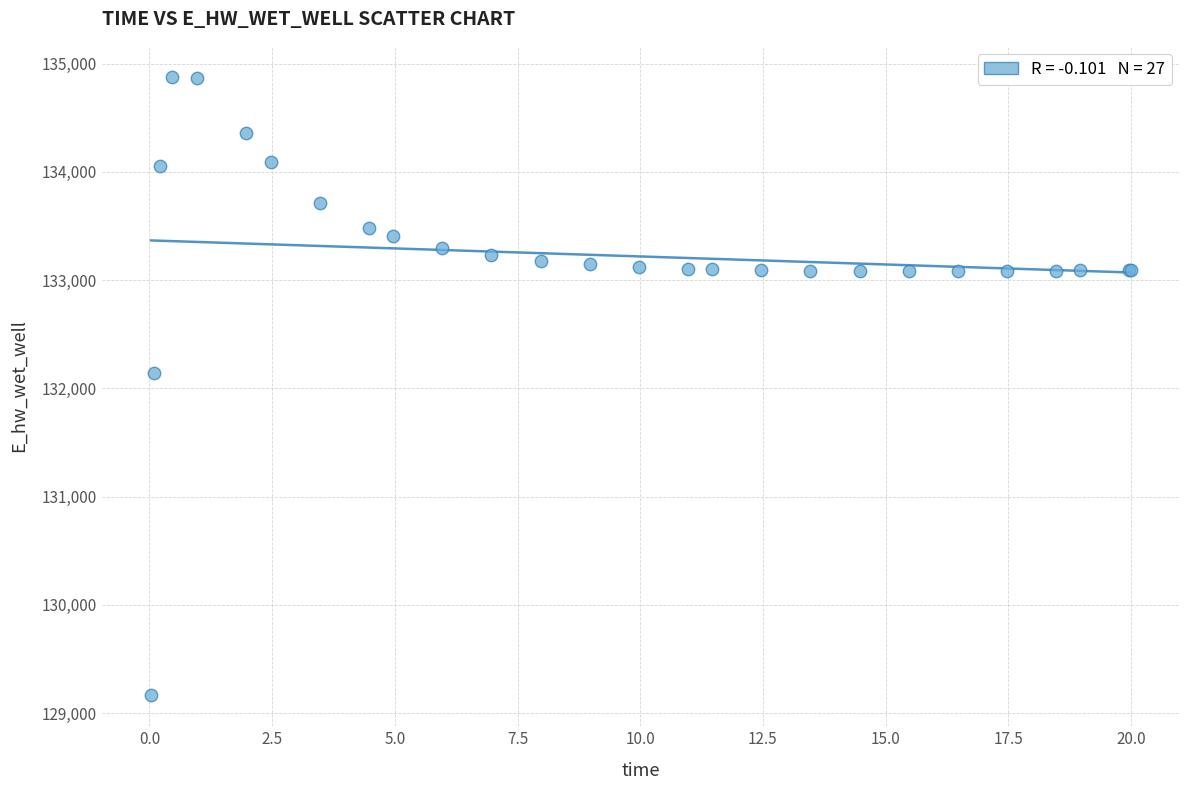

What Y value in the scatter plot is closest to 132021?

132146.1